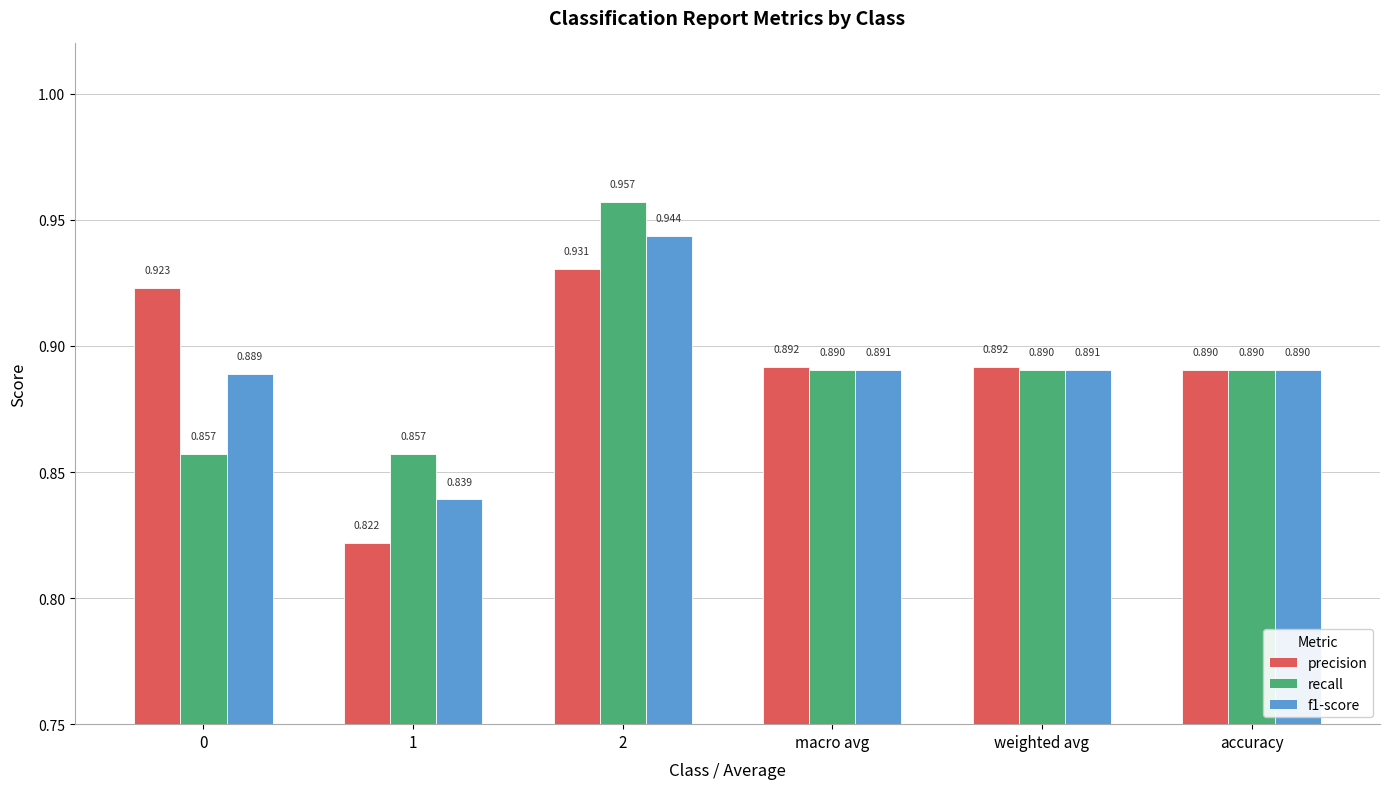

Is it true that recall equals 1.5 at 0?

False